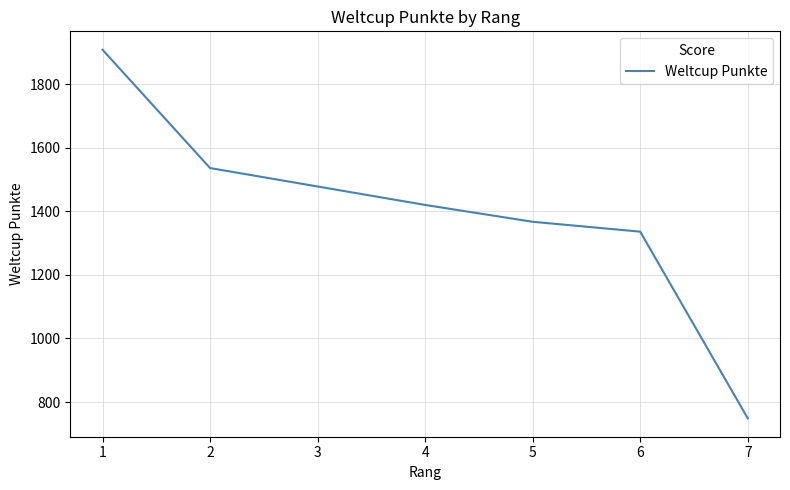

Read the value at 4, to the nearest 50.

1400